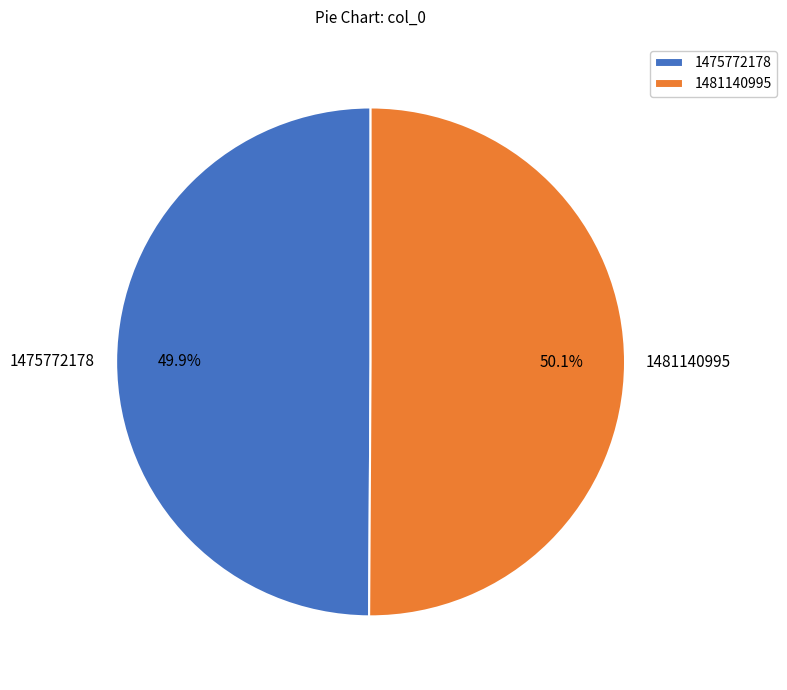

What is the ratio of the value at 1481140995 to the value at 1475772178?

1.0